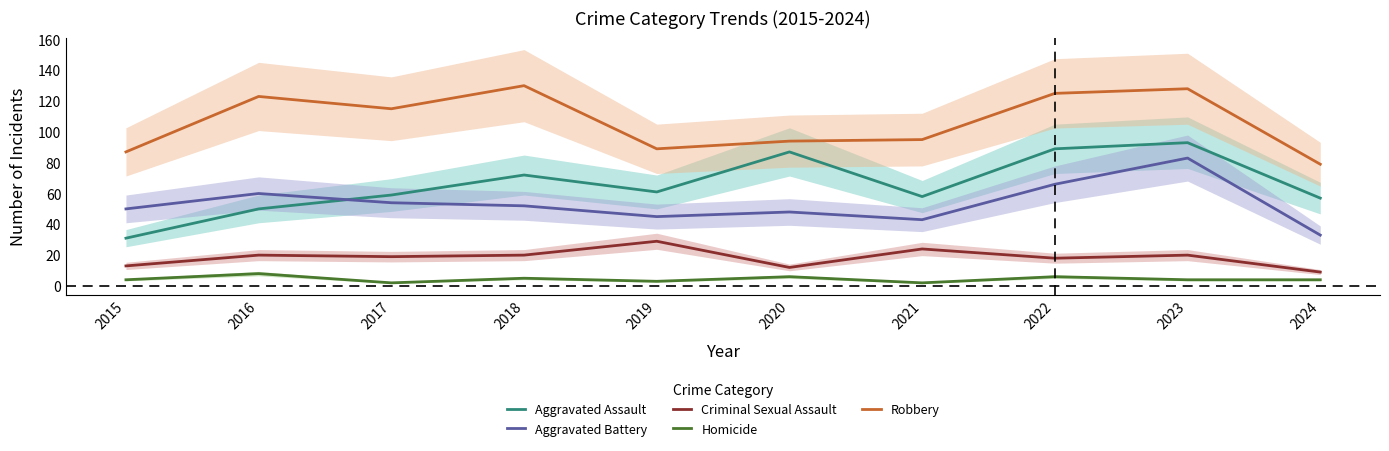

How many values in the Homicide series exceed 4?

4